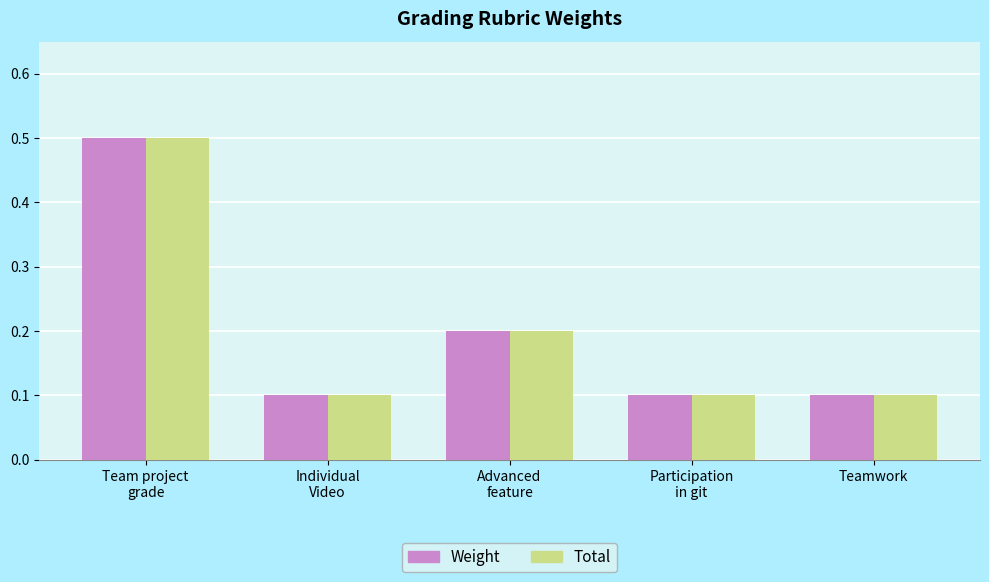

The value of Weight at Teamwork is 0.0. True or false?

False